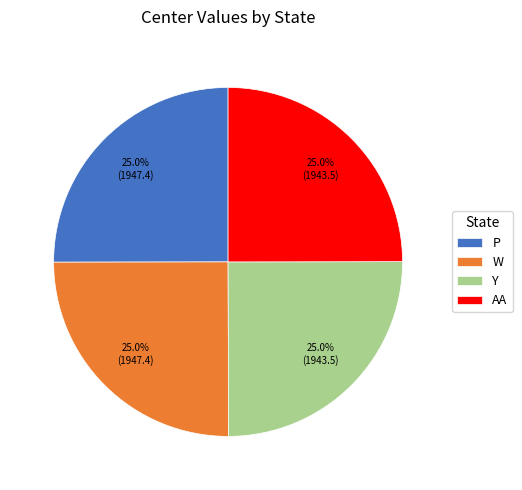

Is there any slice that represents more than half of the pie?

No